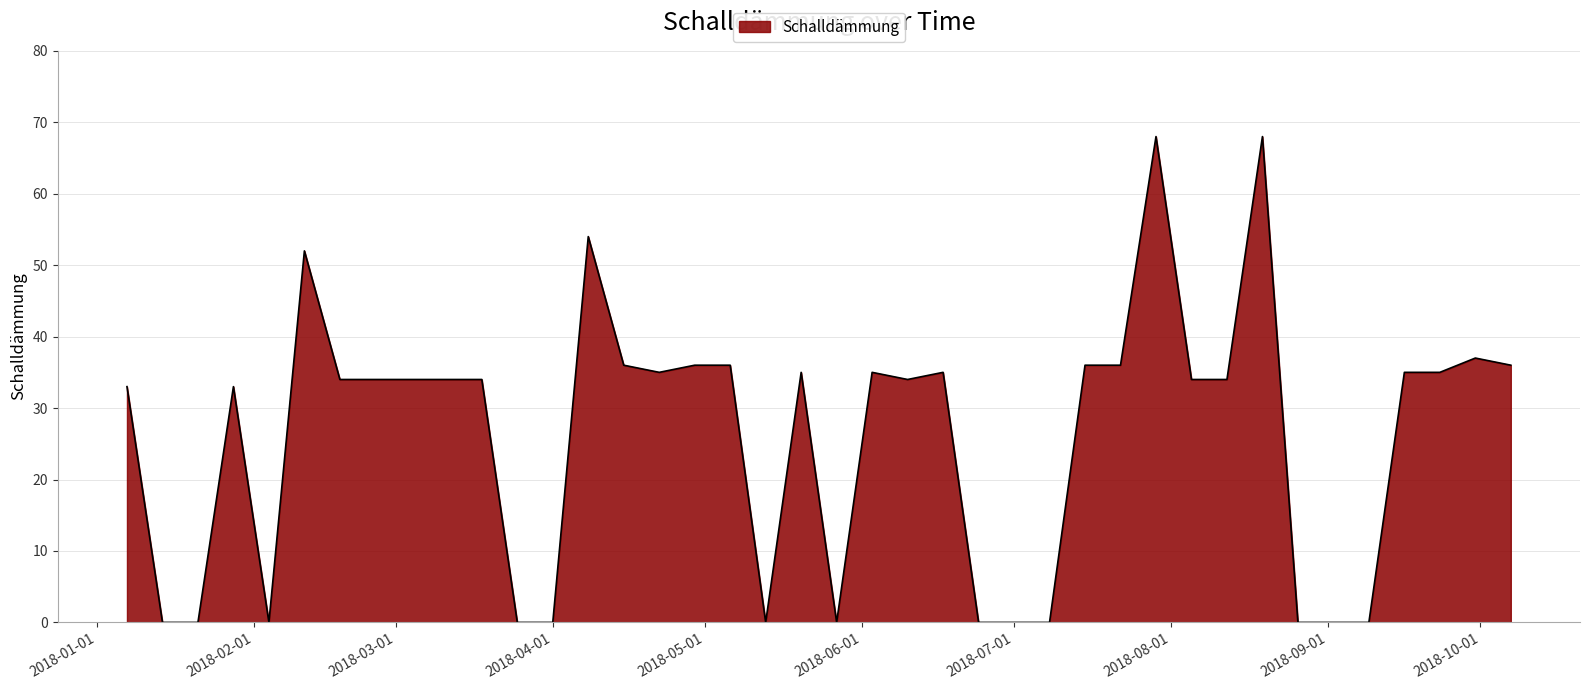

What is the greatest value displayed?

68